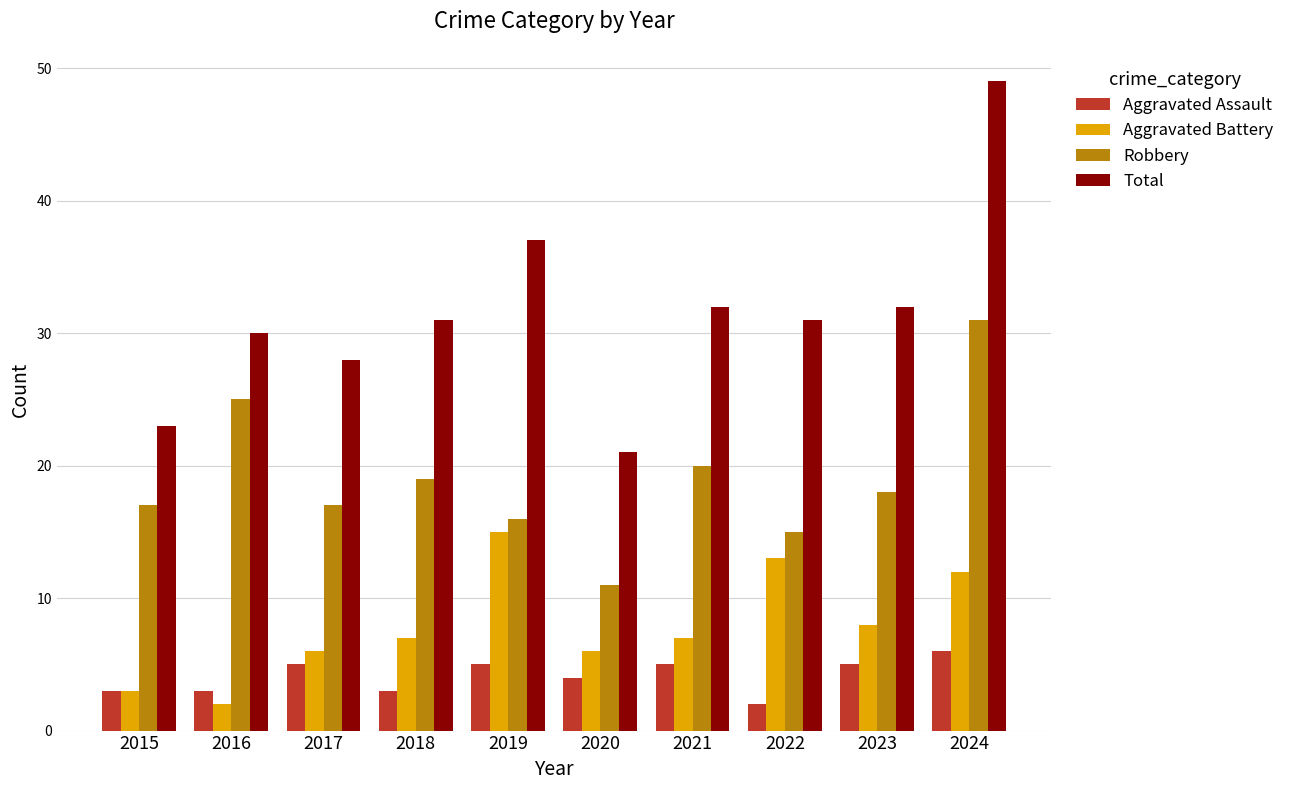

True or false: Robbery has a value of 5 at 2020.

False